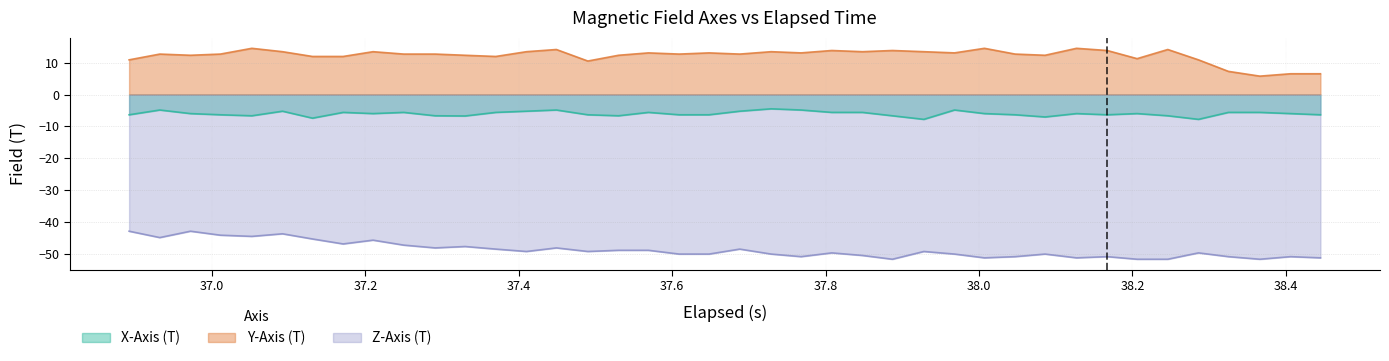

How many distinct data groups are displayed?

3